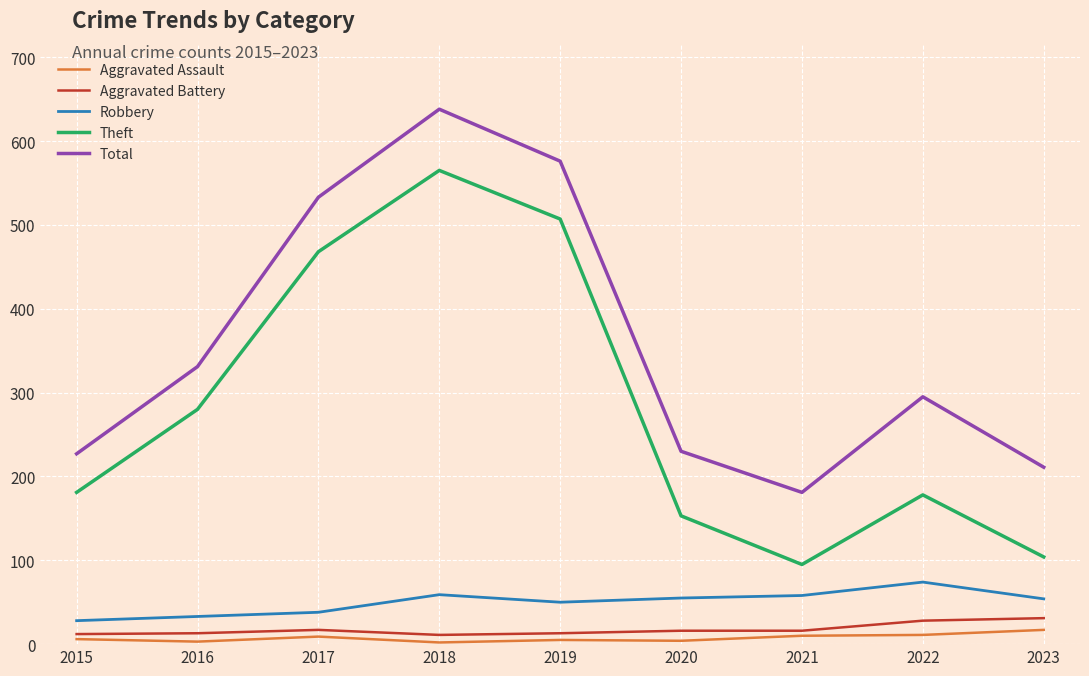

At which category does the chart reach its peak across all series?

2018